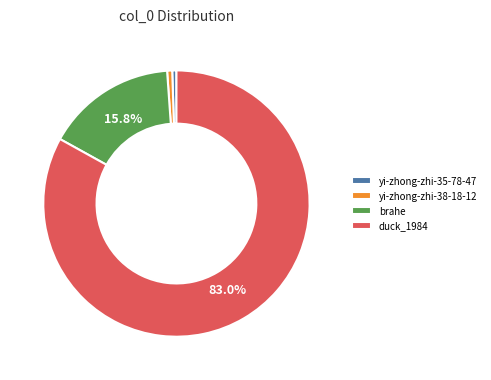

How many segments does this pie chart have?

4